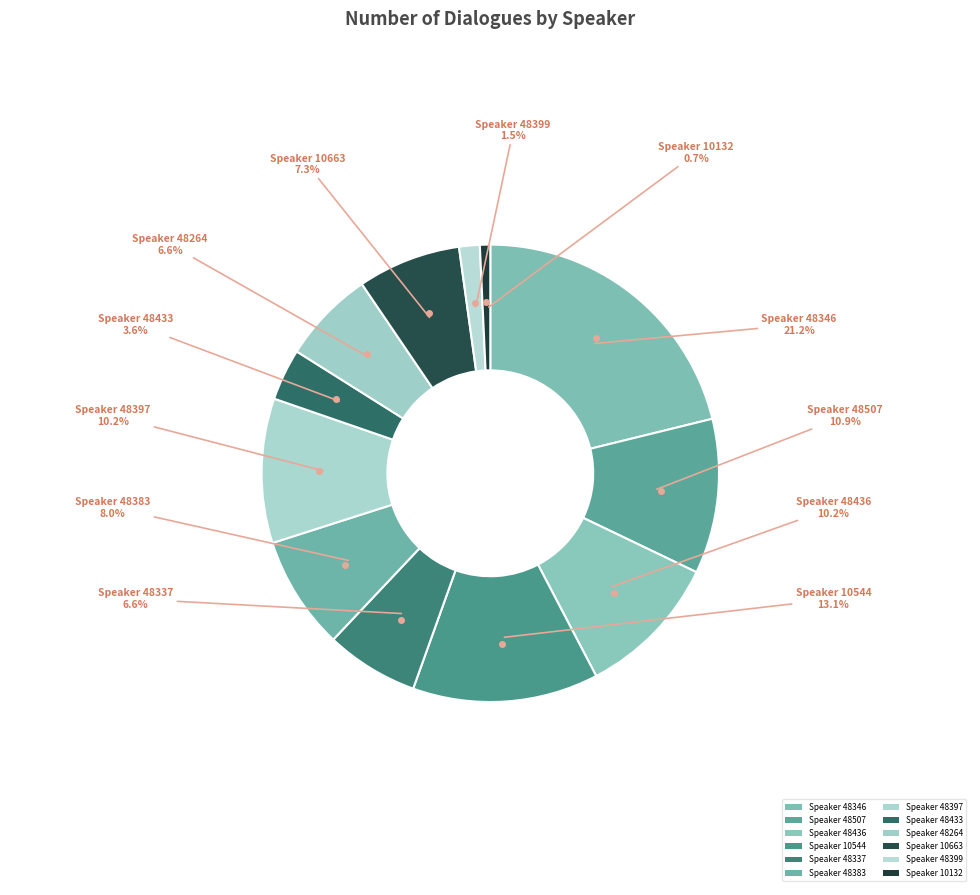

To the nearest percent, what is the average slice percentage?

8%